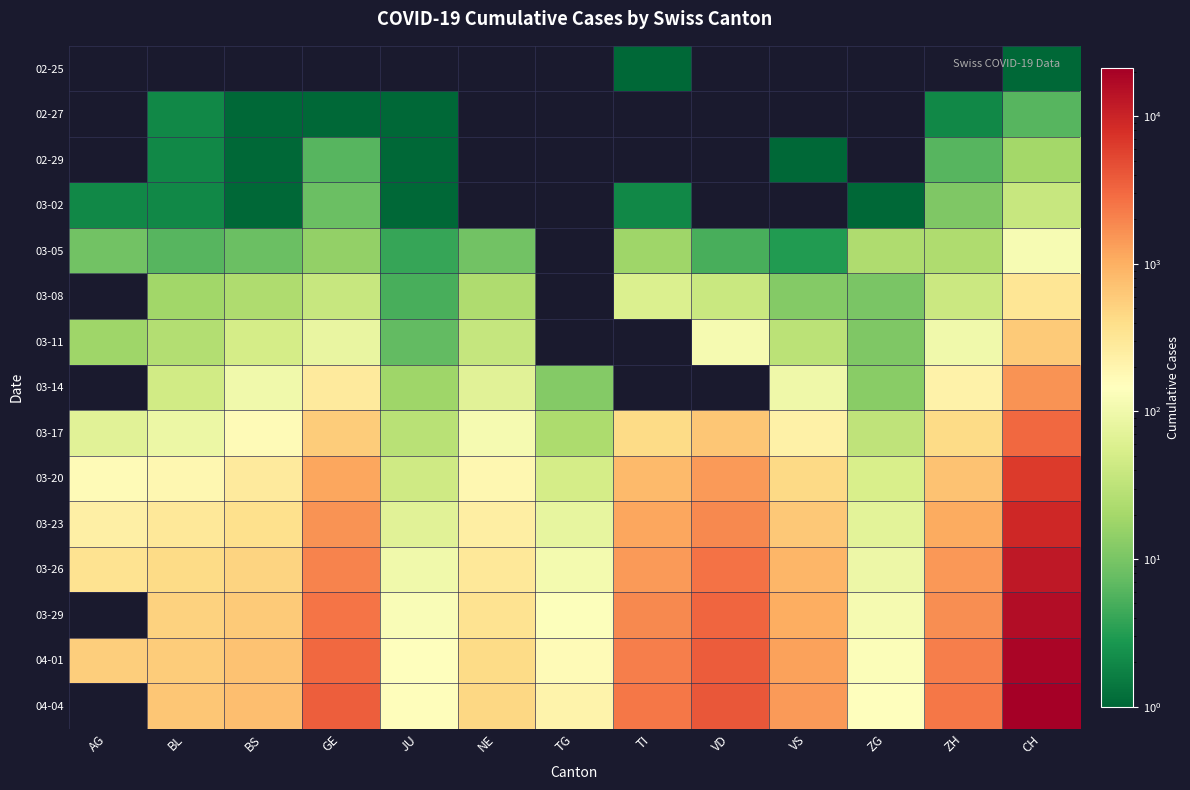

What is the difference between the 04-01 values at AG and BL?

39.0